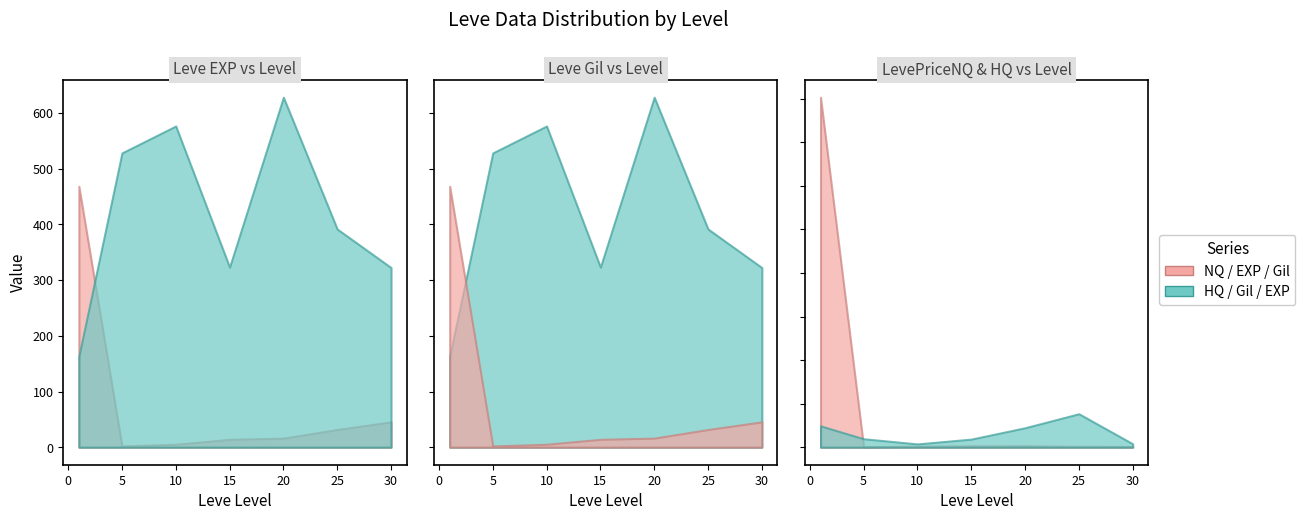

Which series ends up on top after the final intersection of LevePriceHQ and Leve Gil?

LevePriceHQ